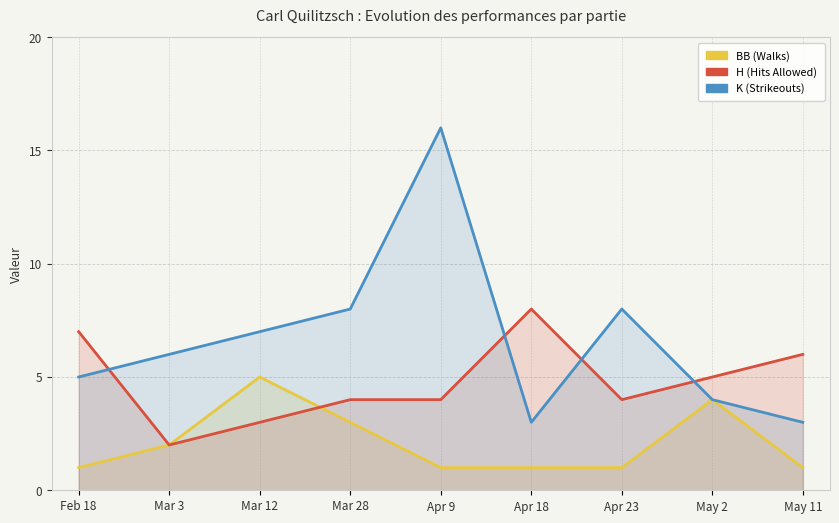

True or false: BB (Walks) and K (Strikeouts) intersect in this chart.

False